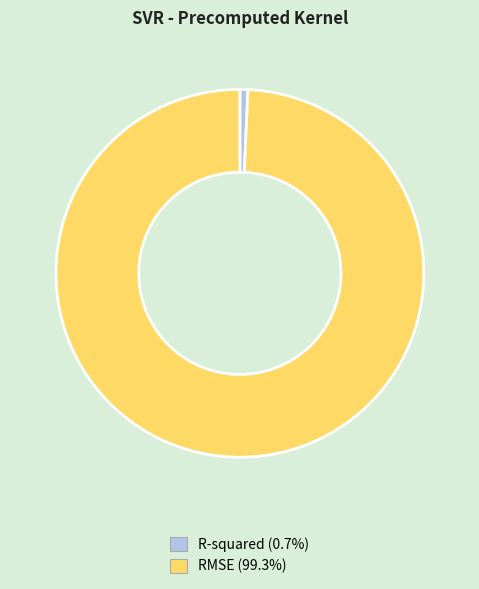

Which has a higher value, R-squared or RMSE?

RMSE